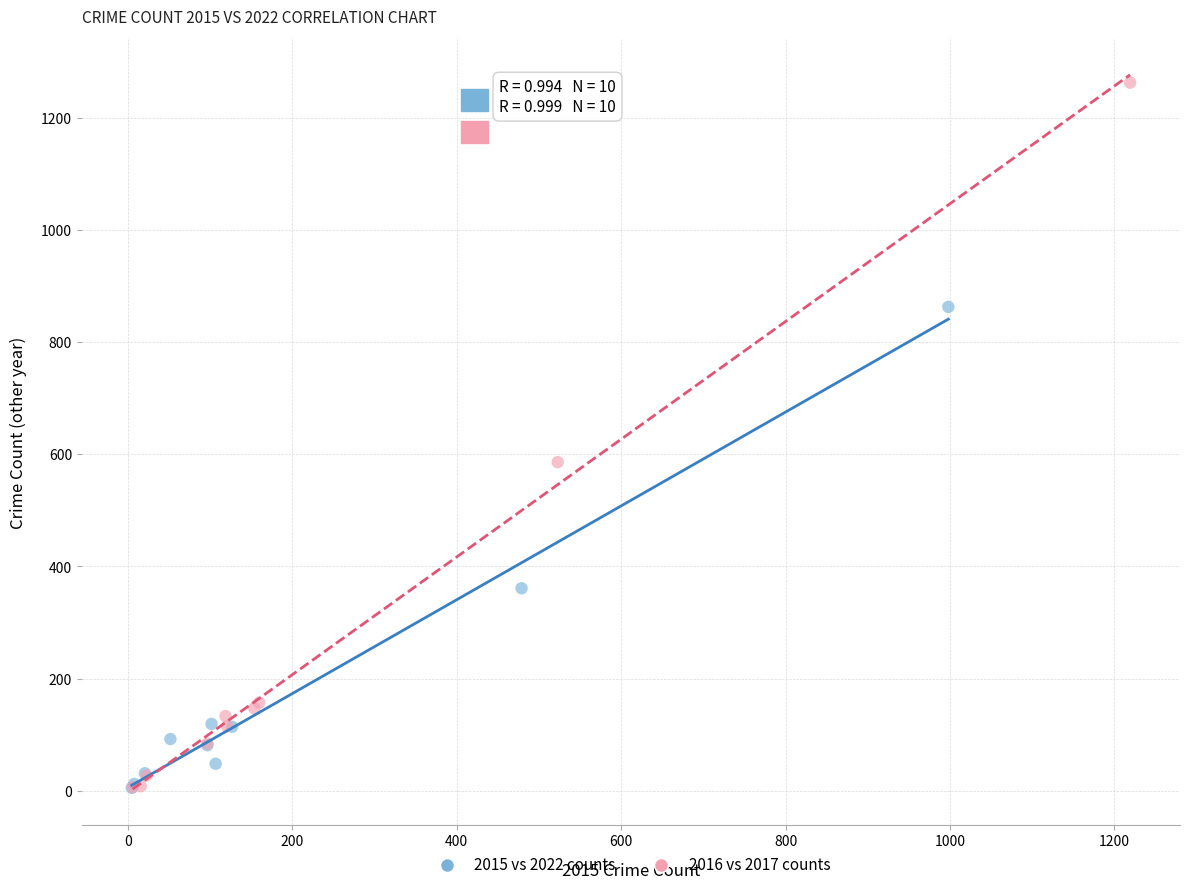

Which series has the widest spread of Y values?

2016 vs 2017 counts